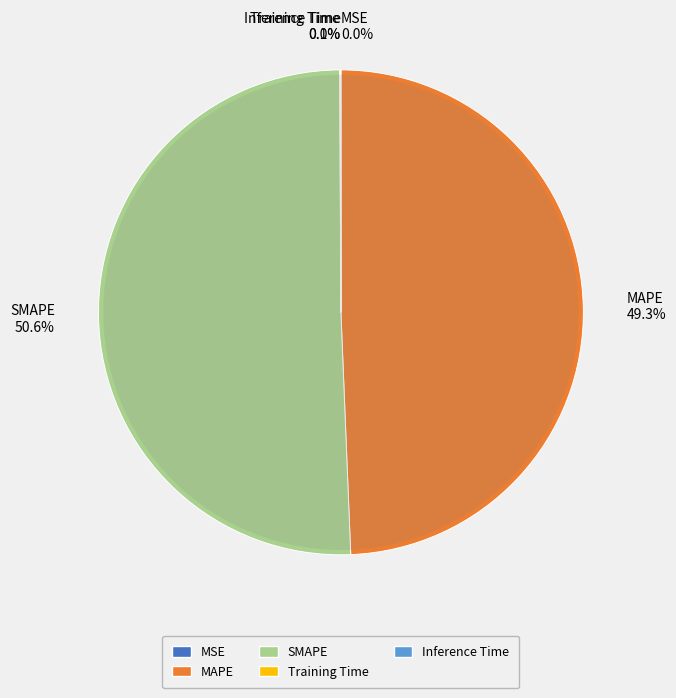

Does SMAPE account for over 50% of the chart?

Yes